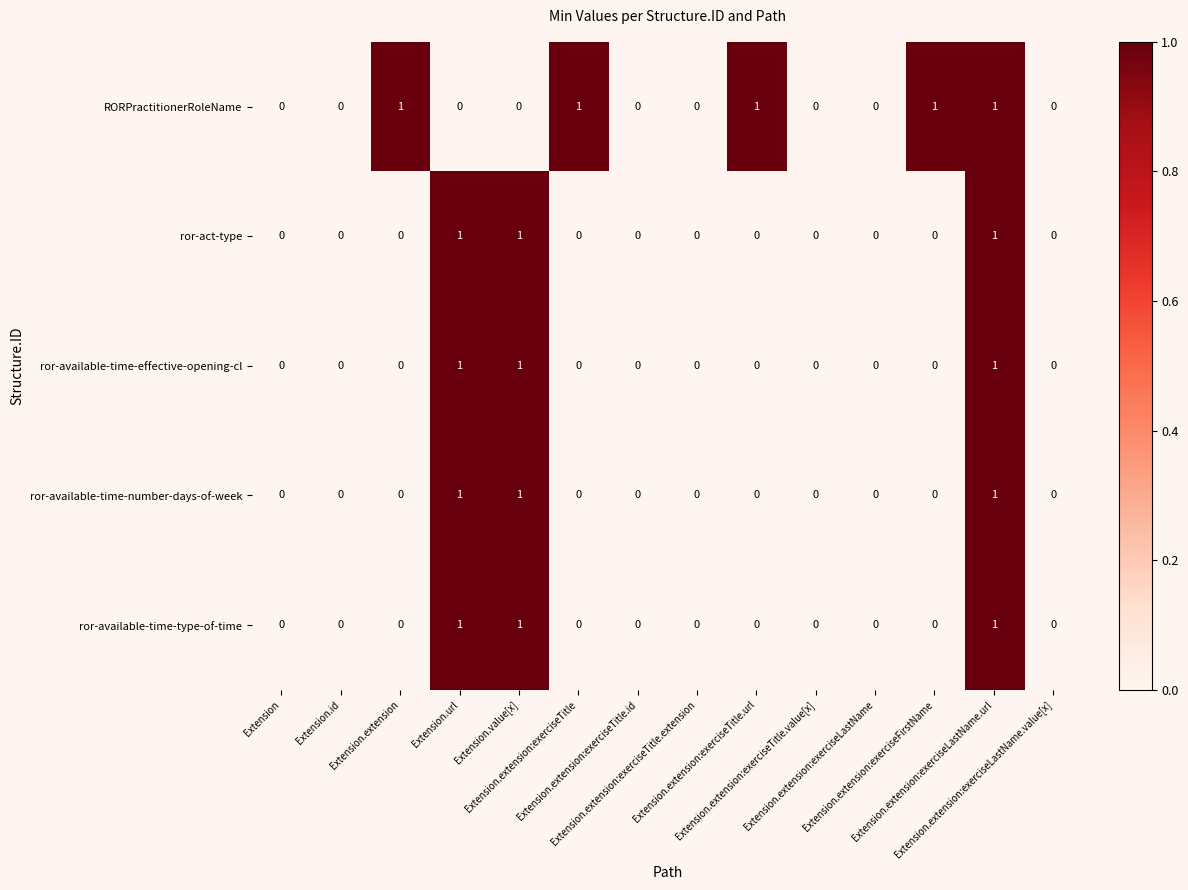

Which series has the largest total across all categories?

RORPractitionerRoleName